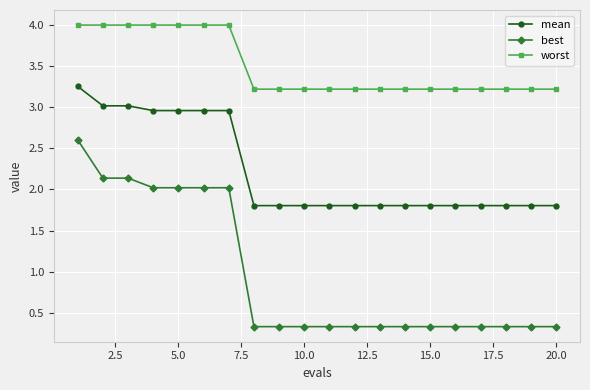

What are all the series names shown in the legend?

mean, best, worst